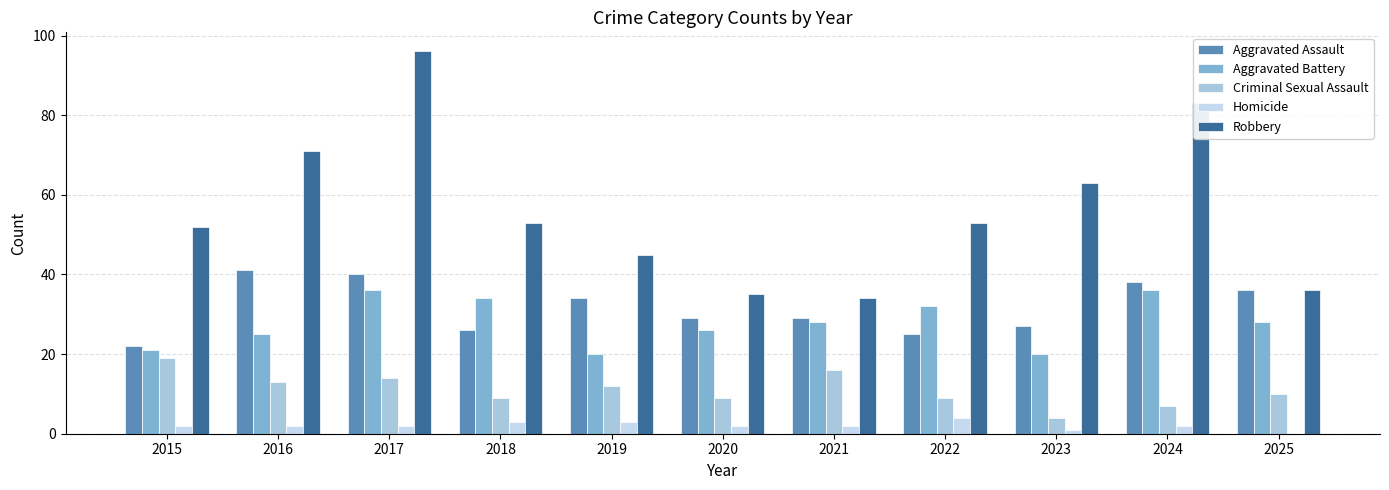

Reading left to right, transcribe all the data shown in this chart.

Aggravated Assault: 2015=22	2016=41	2017=40	2018=26	2019=34	2020=29	2021=29	2022=25	2023=27	2024=38	2025=36
Aggravated Battery: 2015=21	2016=25	2017=36	2018=34	2019=20	2020=26	2021=28	2022=32	2023=20	2024=36	2025=28
Criminal Sexual Assault: 2015=19	2016=13	2017=14	2018=9	2019=12	2020=9	2021=16	2022=9	2023=4	2024=7	2025=10
Homicide: 2015=2	2016=2	2017=2	2018=3	2019=3	2020=2	2021=2	2022=4	2023=1	2024=2	2025=0
Robbery: 2015=52	2016=71	2017=96	2018=53	2019=45	2020=35	2021=34	2022=53	2023=63	2024=83	2025=36